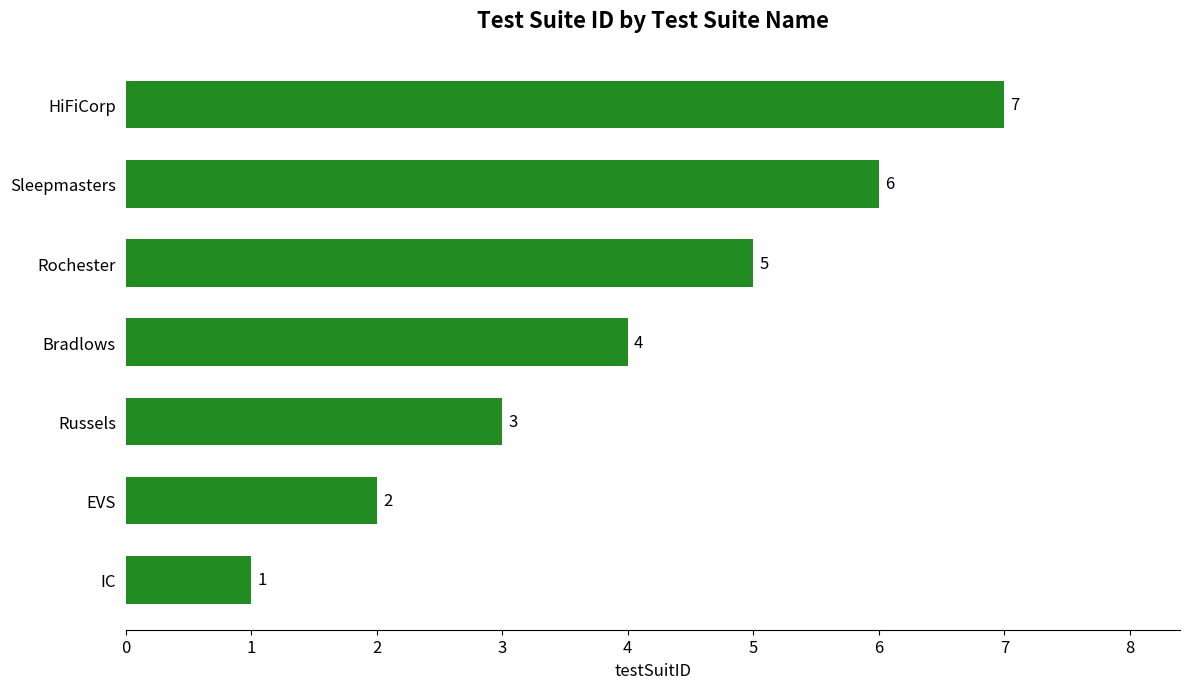

How many bars are there in total?

7